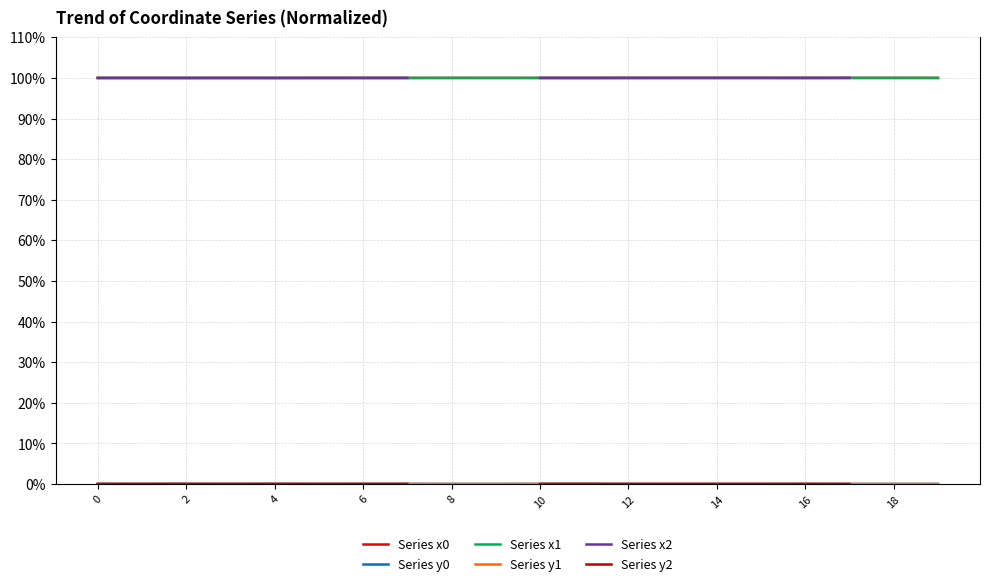

What are all the series names shown in the legend?

Series x0, Series y0, Series x1, Series y1, Series x2, Series y2